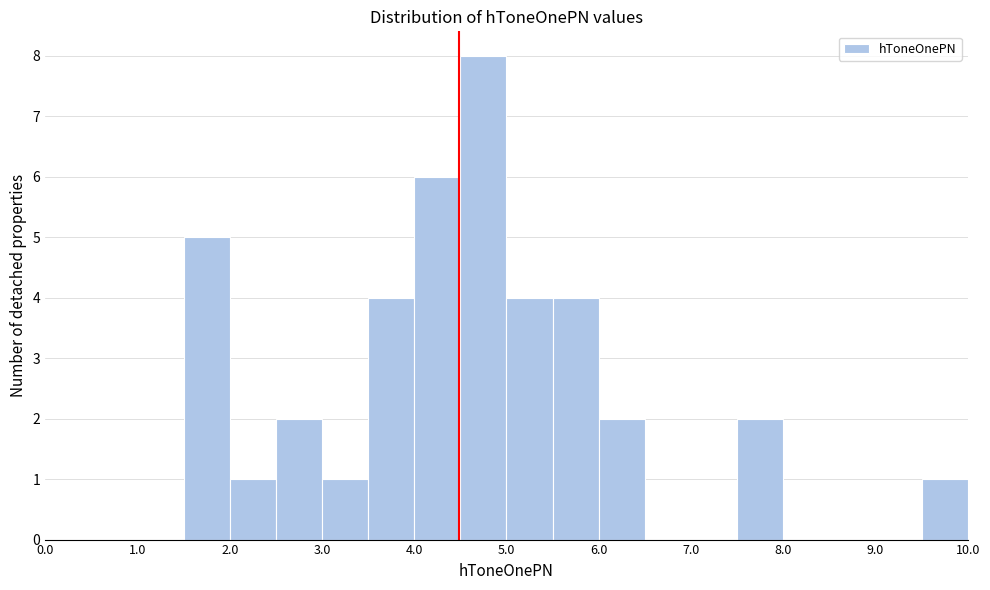

How tall is the bar that spans 5.5 to 6.0 on the x-axis? The values are not printed on the chart, so give them approximately, as read against the axis.

4